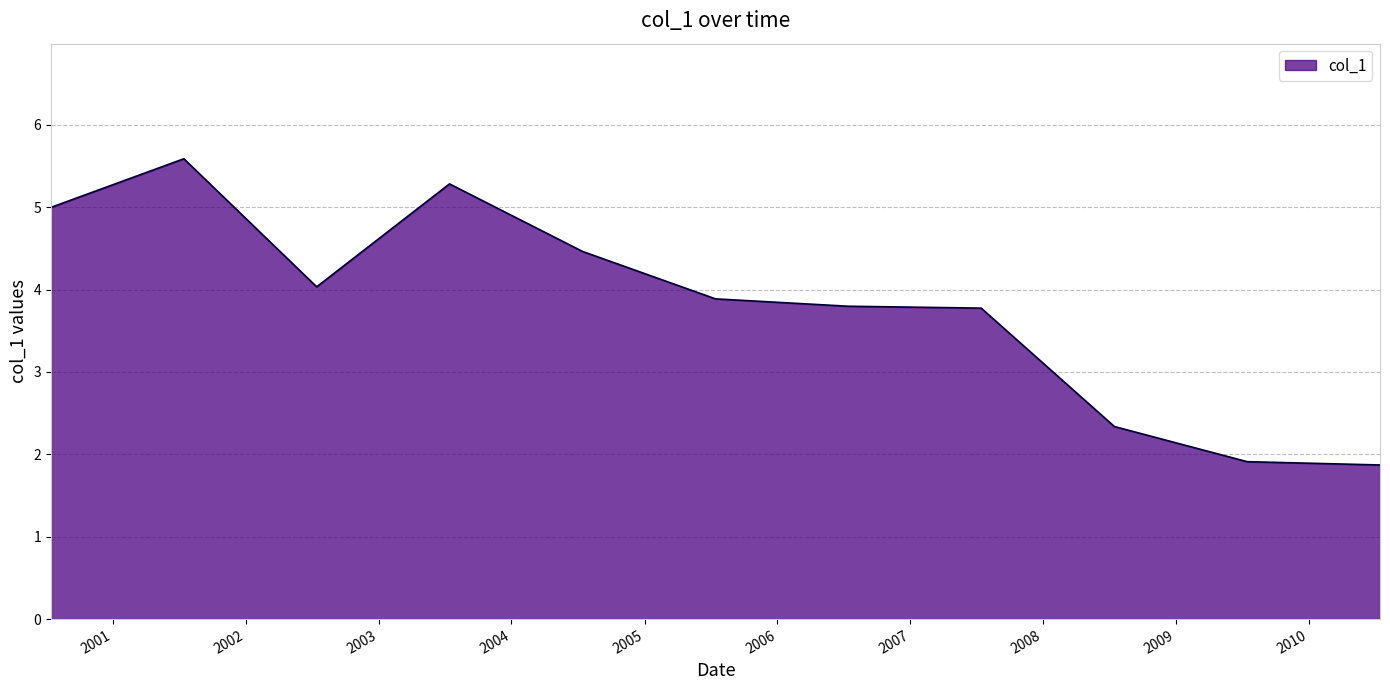

What is the average value?

3.8